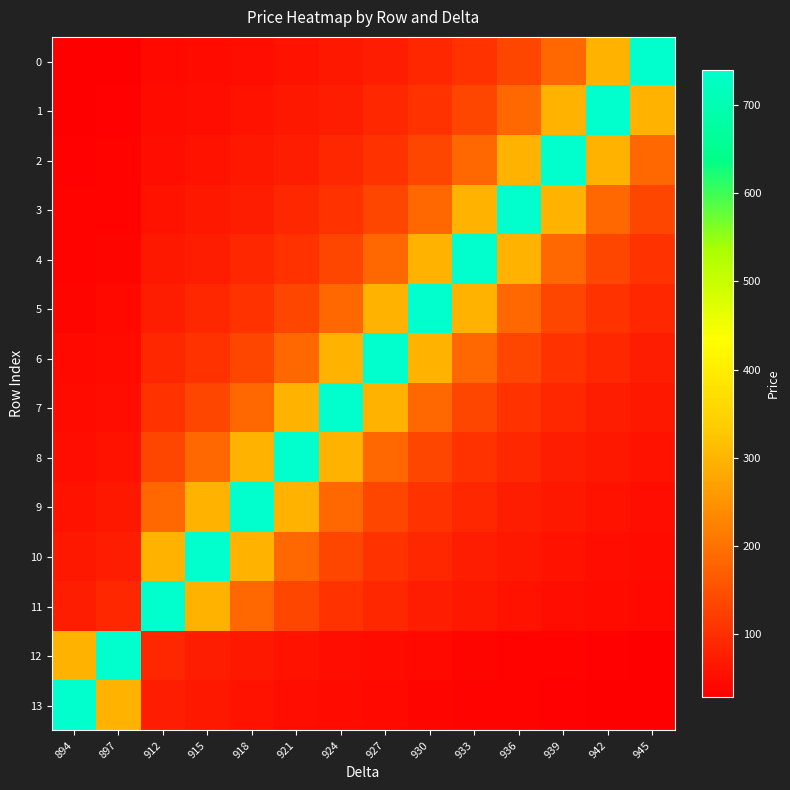

Which series has the largest total across all categories?

6